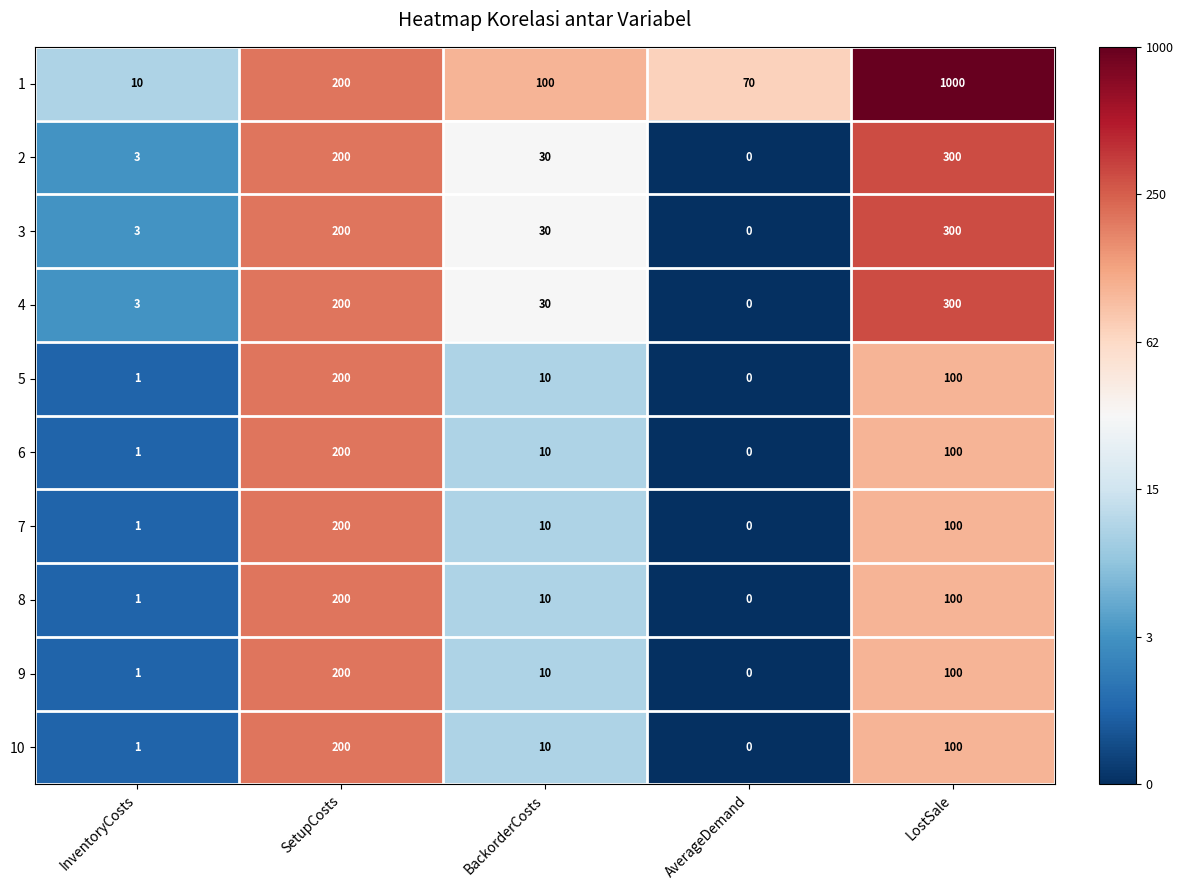

Rank the categories by 1 value from highest to lowest.

LostSale, SetupCosts, BackorderCosts, AverageDemand, InventoryCosts